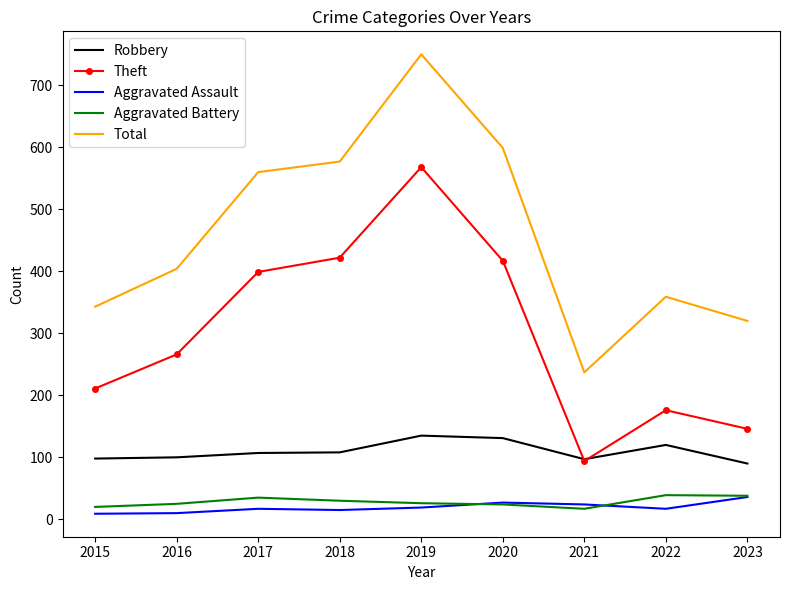

Which series changed the most between 2016 and 2017?

Total